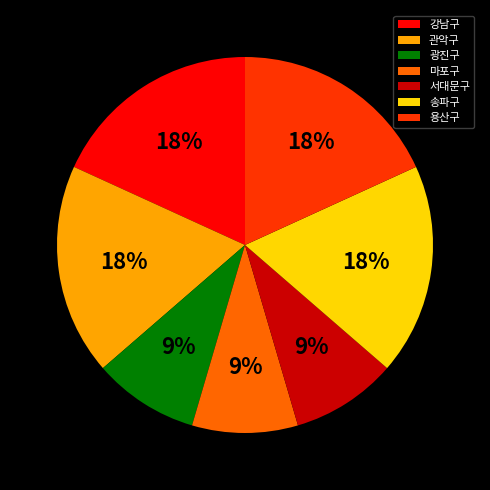

Count the number of slices in the pie.

7